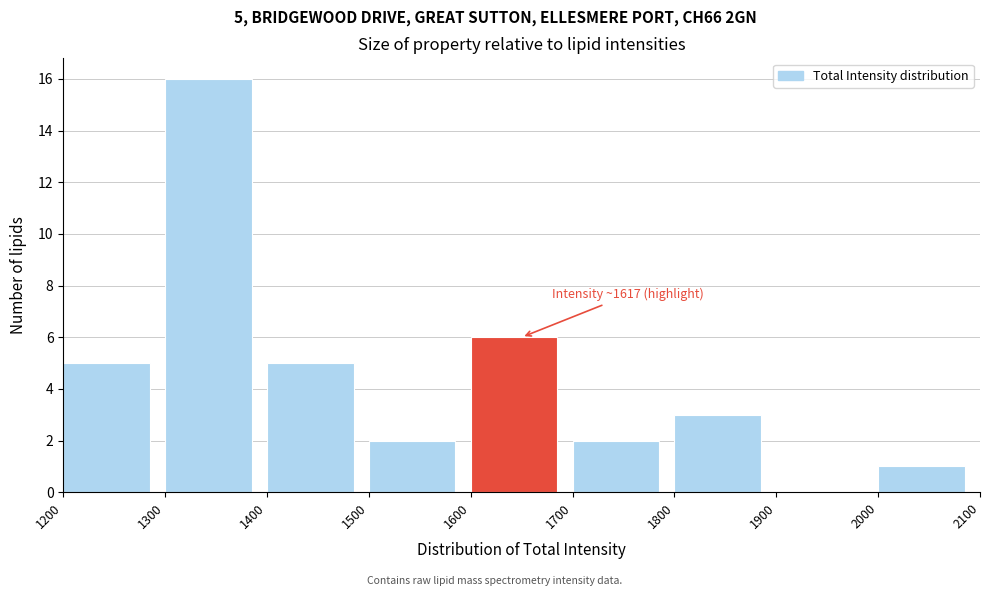

Which range on the x-axis has the tallest bar?

1300 to 1400